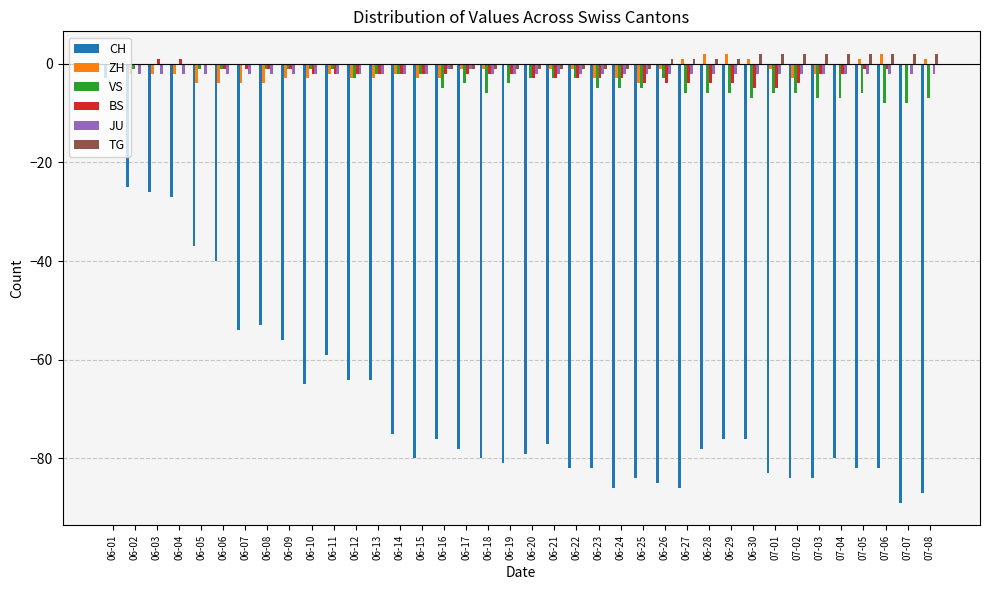

The value of BS at 06-17 is -2. True or false?

True